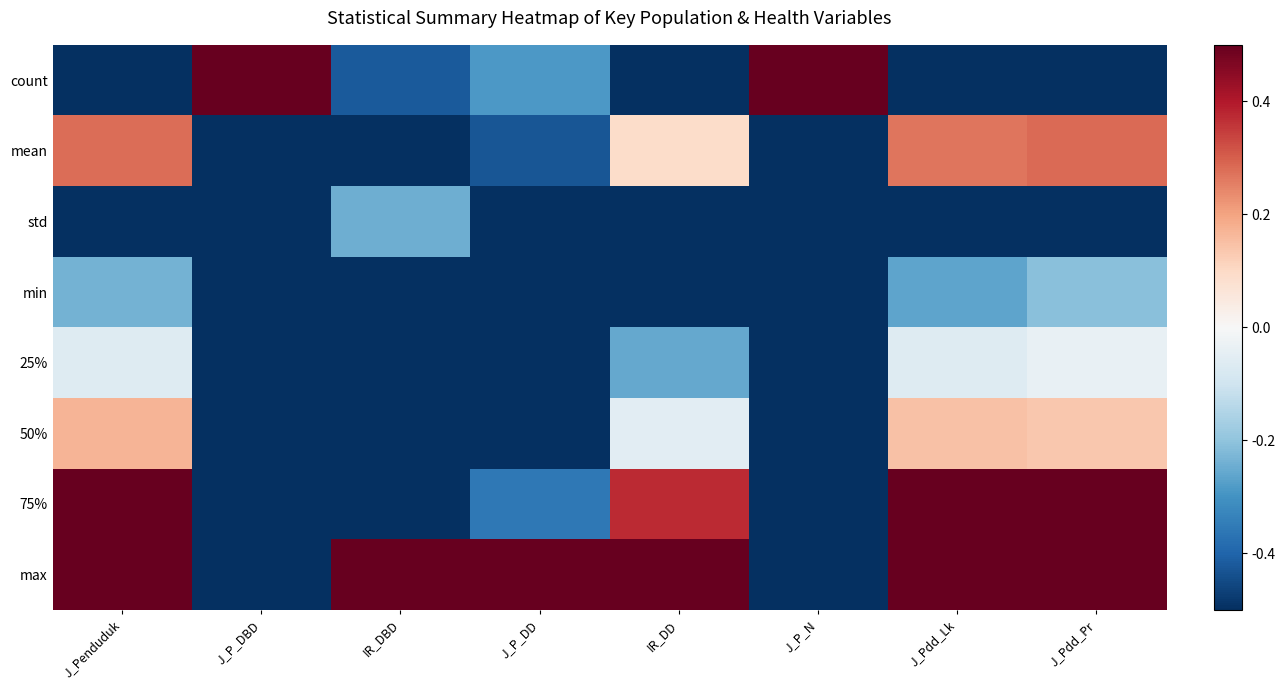

Which series changed the most between IR_DBD and J_P_N?

max